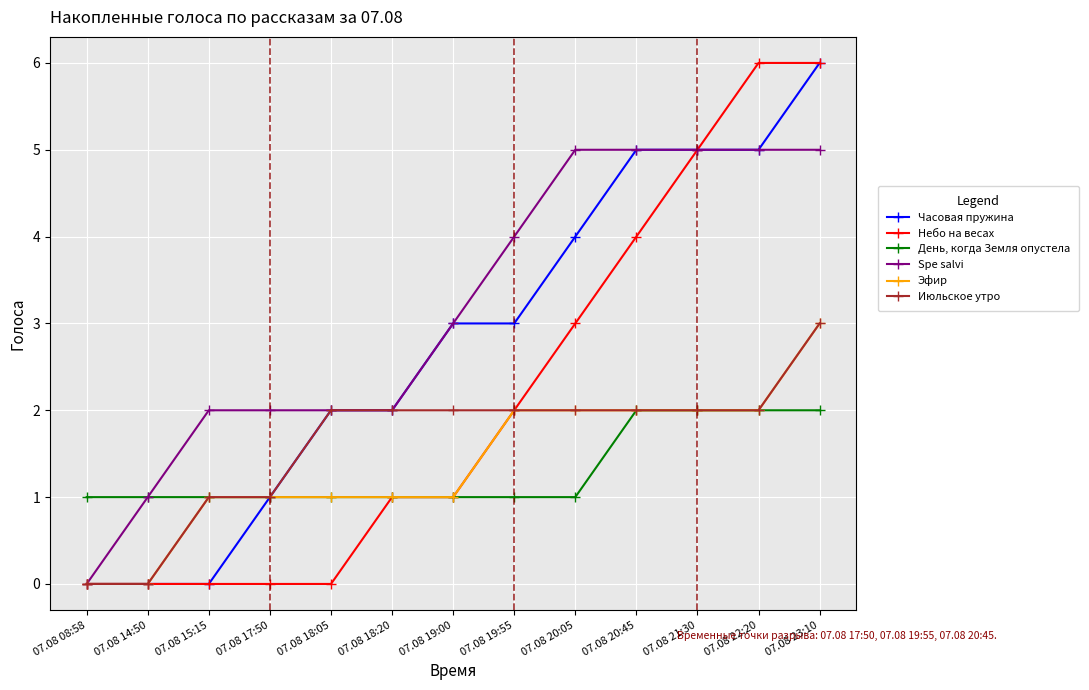

What is the label of the 11th point from the right?

07.08 15:15